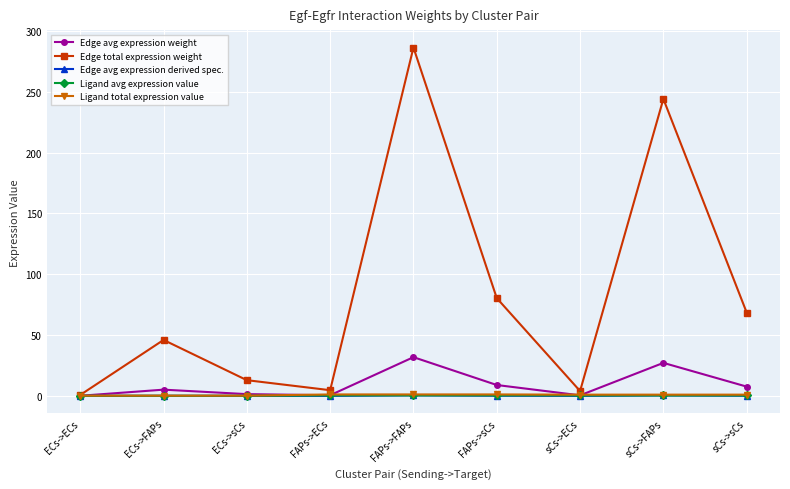

Which series changed the most between ECs->sCs and FAPs->sCs?

Edge total expression weight